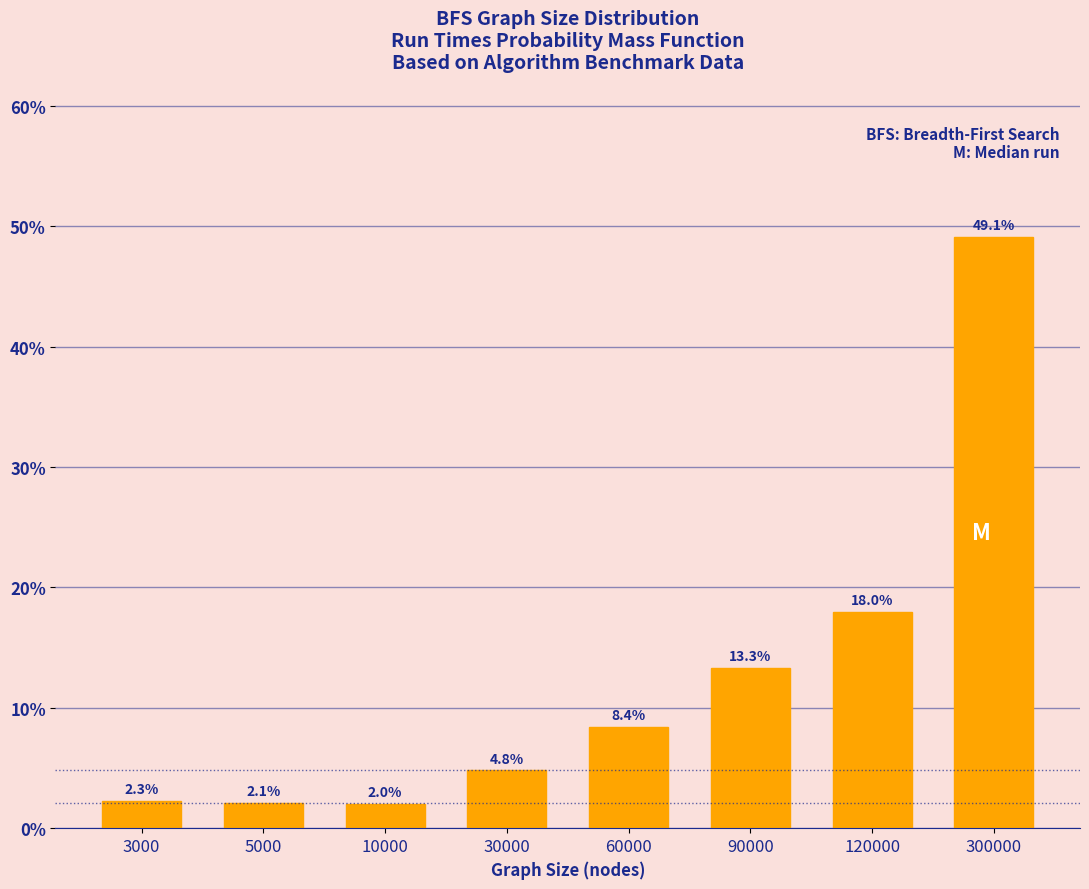

Reading left to right, extract all data points from this chart.

3000=2.3	5000=2.1	10000=2.0	30000=4.8	60000=8.4	90000=13.3	120000=18.0	300000=49.1